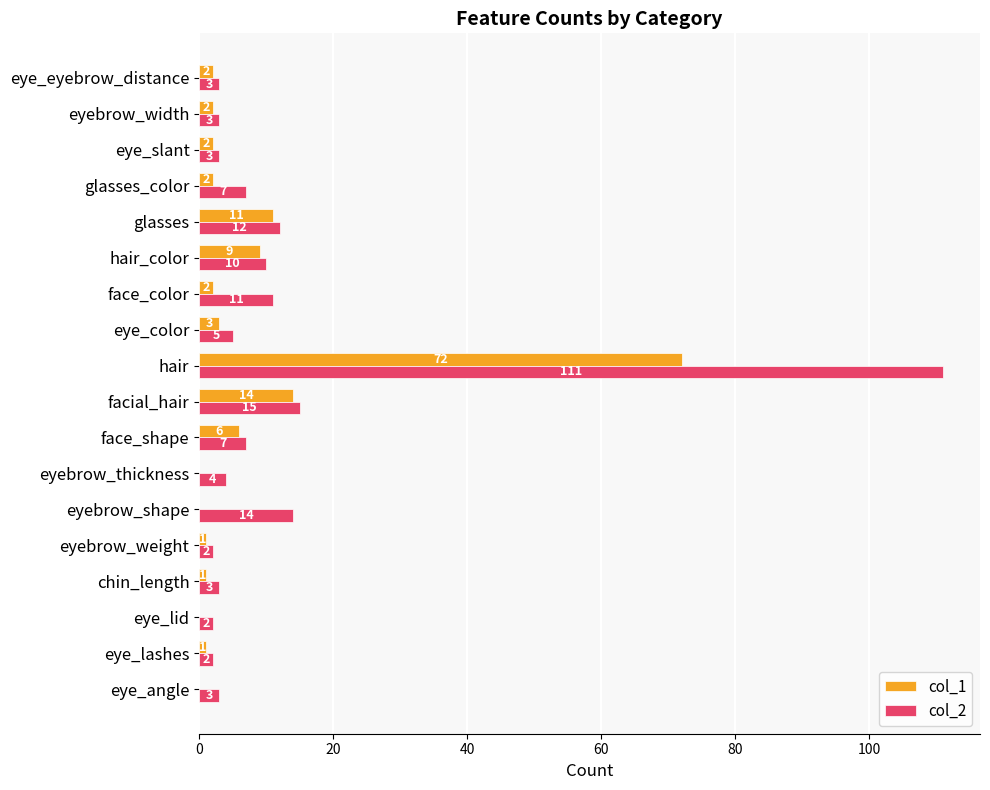

The col_1 series shows 2 at eyebrow_width. True or false?

True